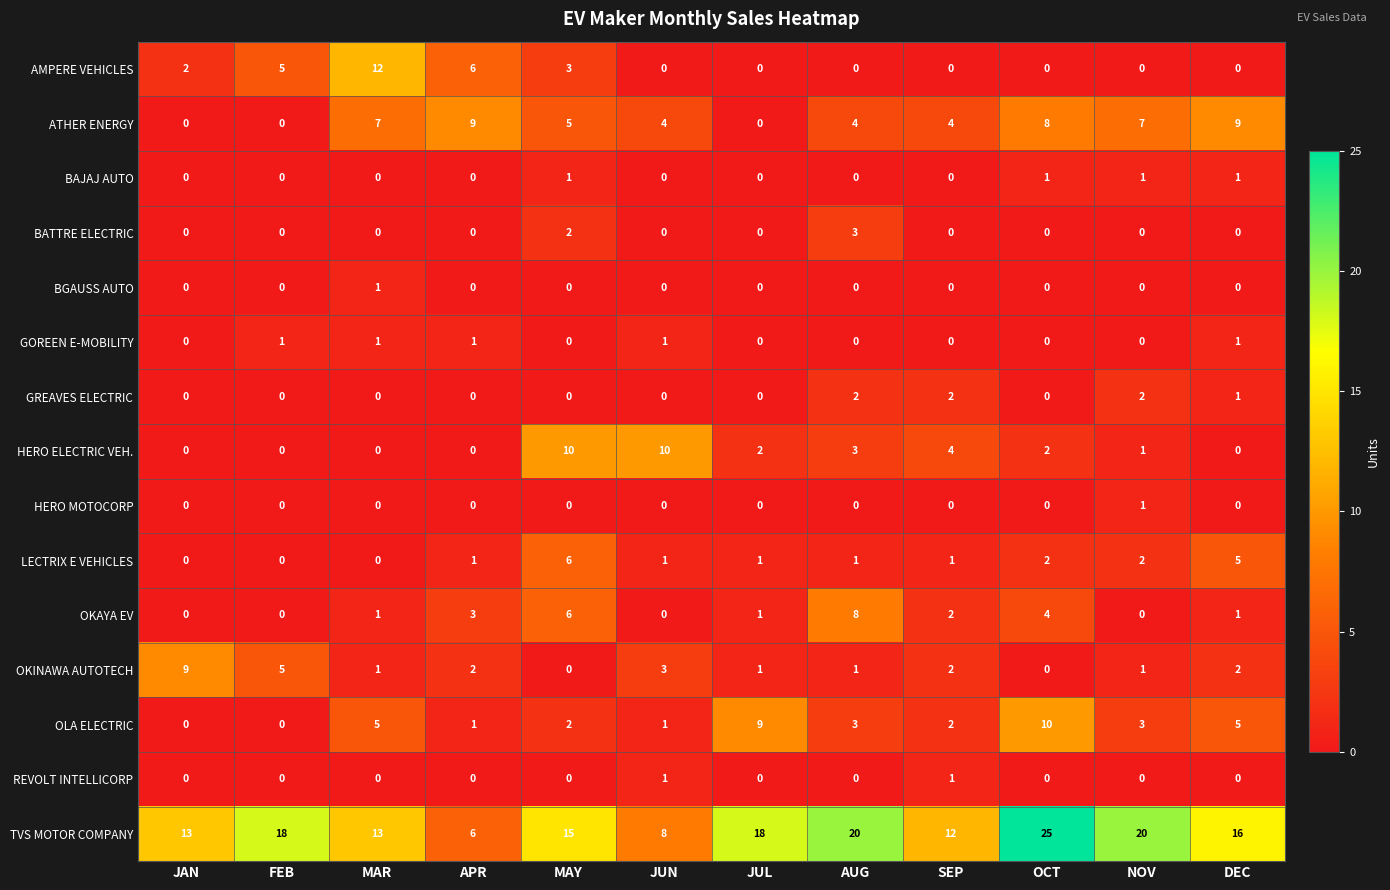

What is the spread (max minus min) of values at JUN?

10